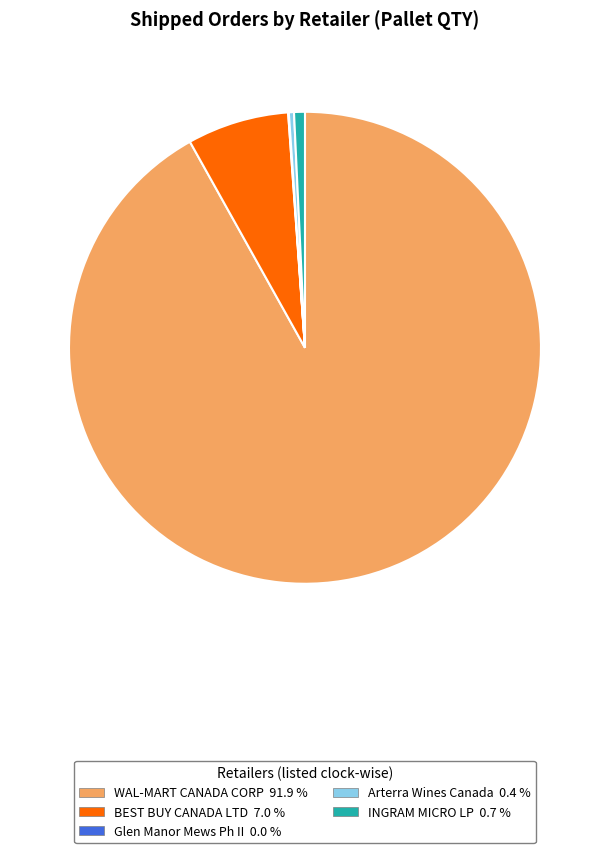

Is the sum of Arterra Wines Canada and BEST BUY CANADA LTD greater than half?

No